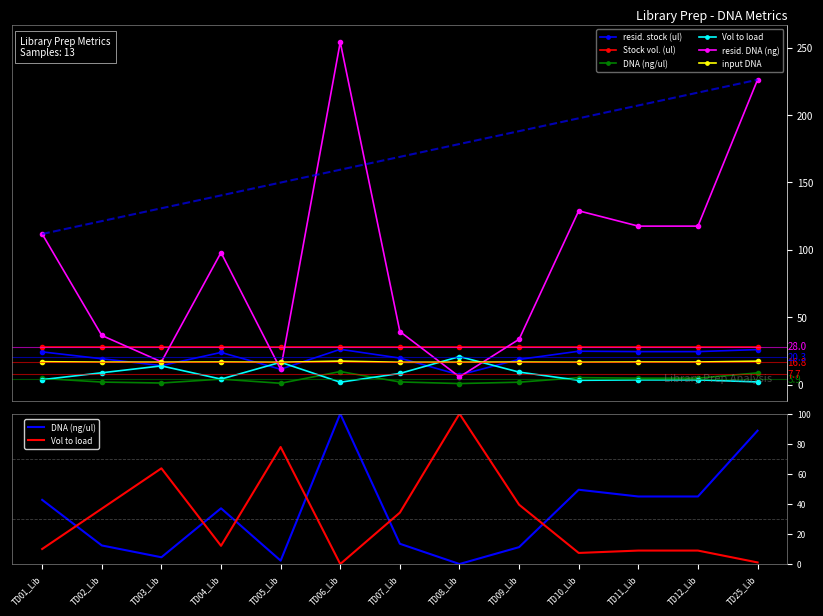

What is the greatest value displayed?

254.1